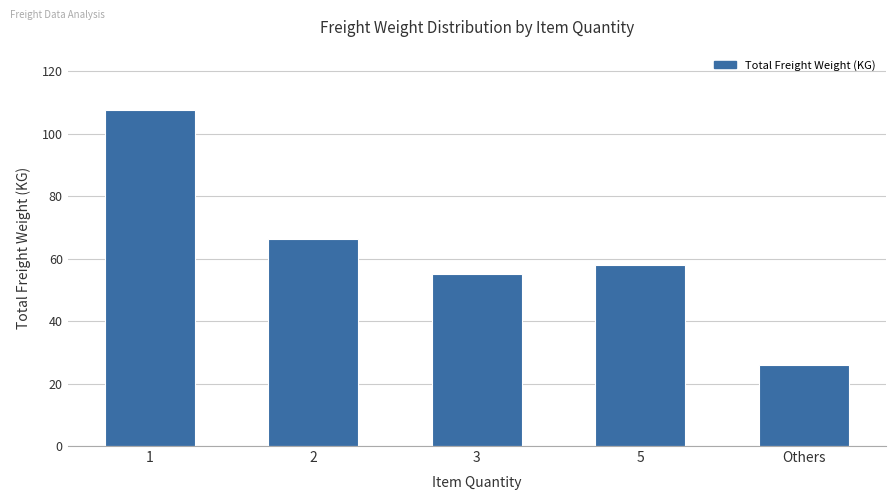

The value at Others is 39.5. True or false?

False